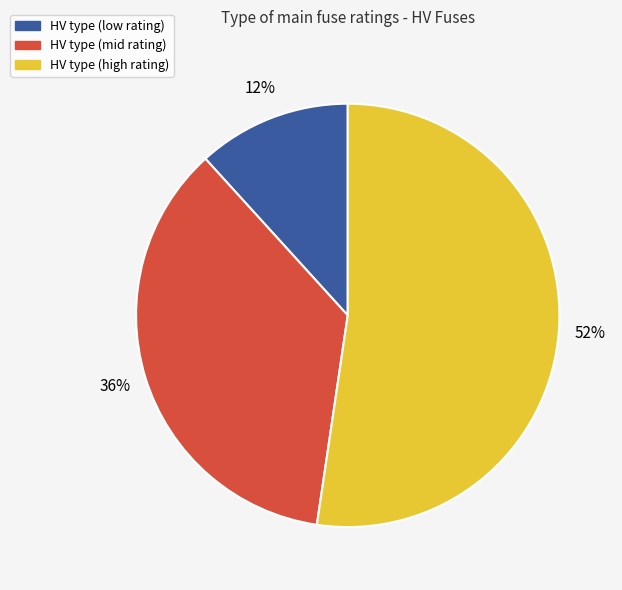

Does any single category account for the majority?

Yes